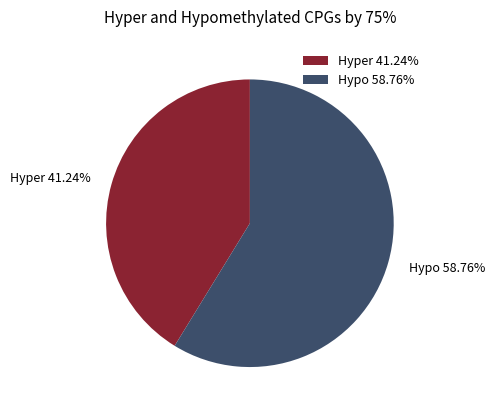

Which slice is the largest?

Hypo 58.76%